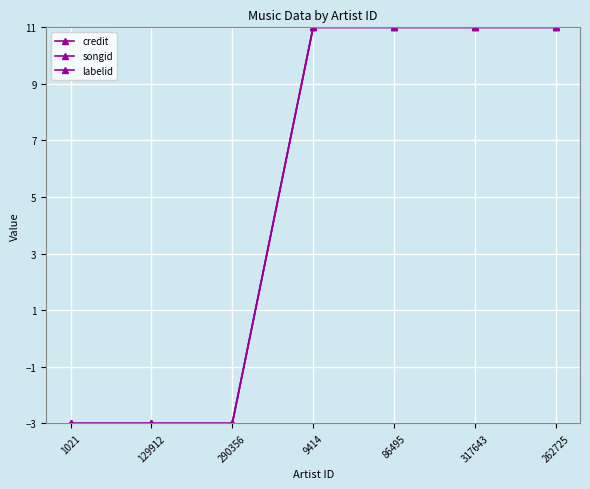

What is the difference between the maximum and second lowest values in the songid series?

14